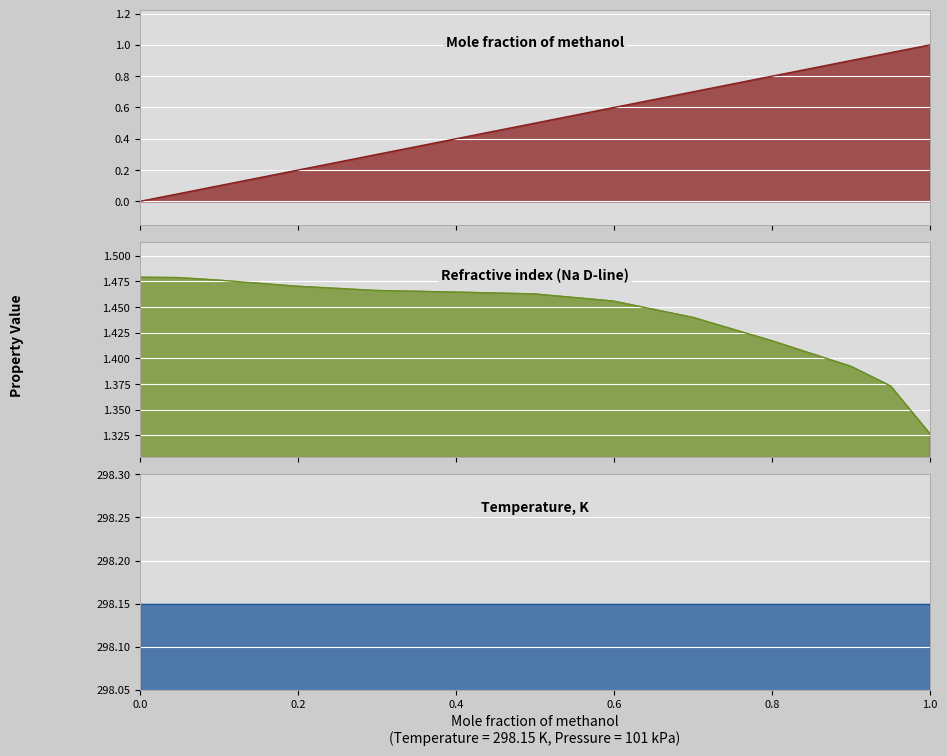

Is the value of Refractive index (Na D-line) at 1.0 greater than the value of Mole fraction of methanol at 0.3991?

Yes